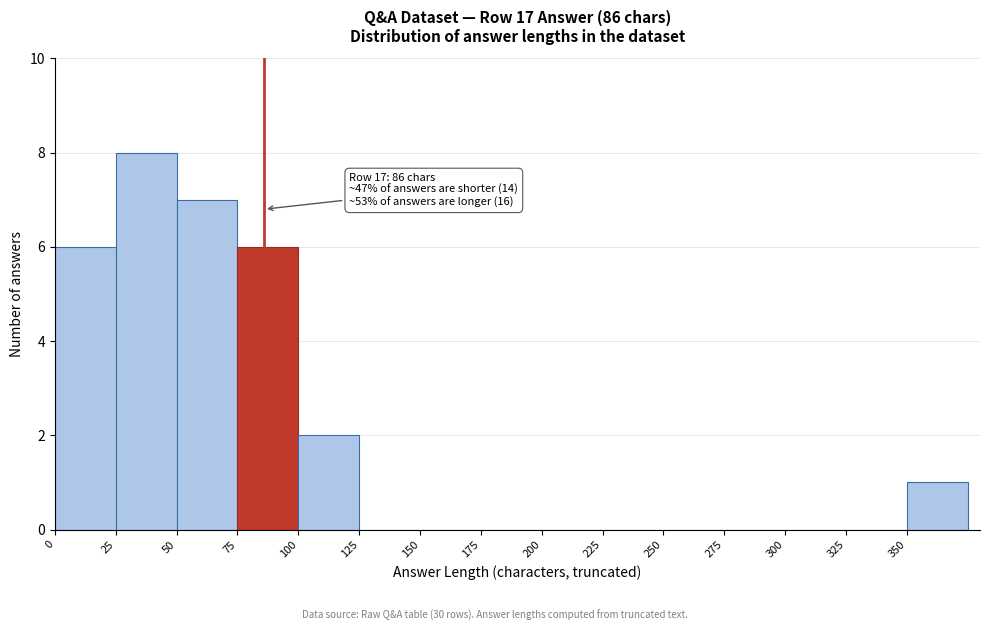

Which range on the x-axis has the tallest bar?

25 to 50